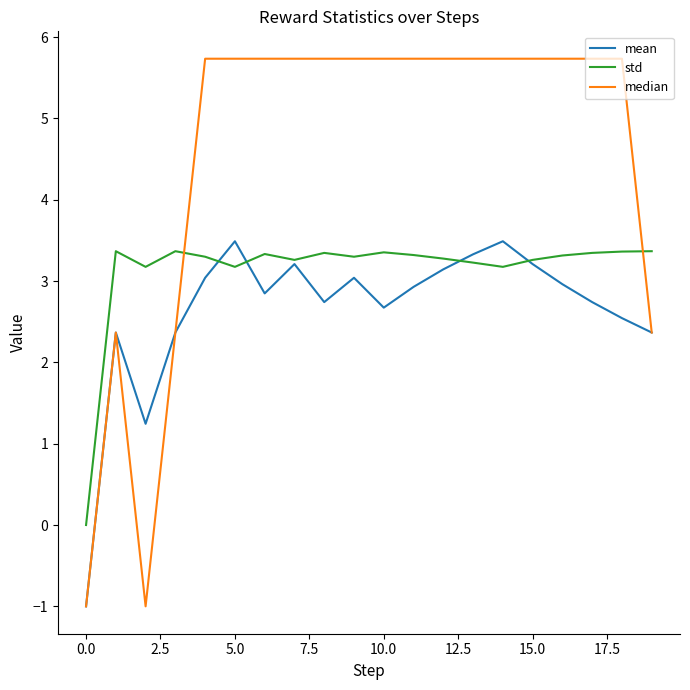

How many lines are shown in the chart?

3